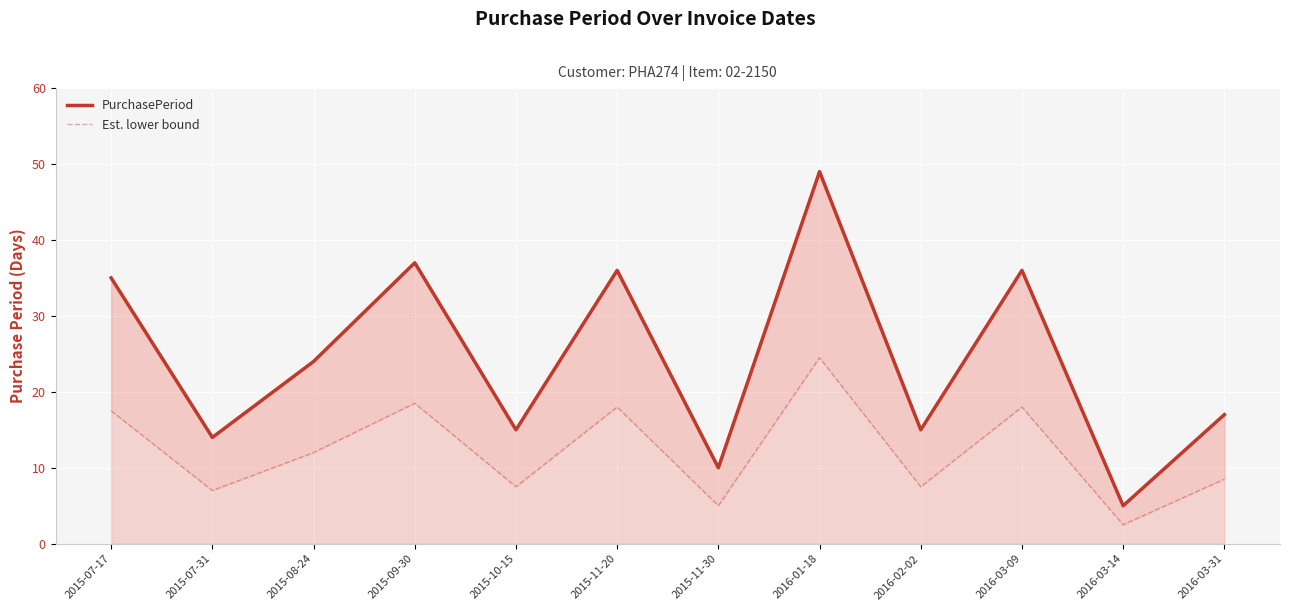

Reading left to right, transcribe all the data shown in this chart.

PurchasePeriod: 35.0	14.0	24.0	37.0	15.0	36.0	10.0	49.0	15.0	36.0	5.0	17.0
Est. lower bound: 17.5	7.0	12.0	18.5	7.5	18.0	5.0	24.5	7.5	18.0	2.5	8.5